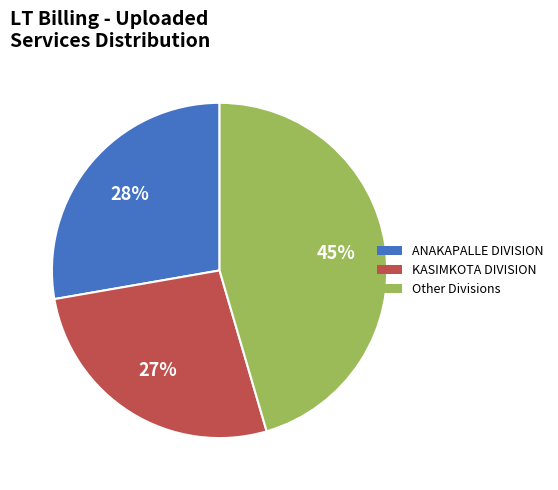

To the nearest percent, what is the average slice percentage?

33%